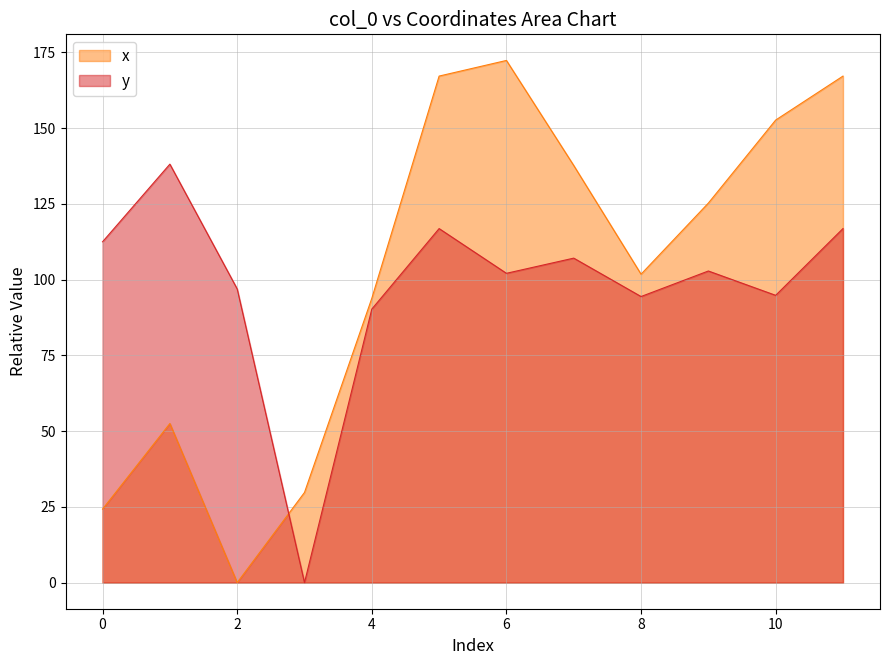

Rank the series at 9 from highest to lowest value.

x, y